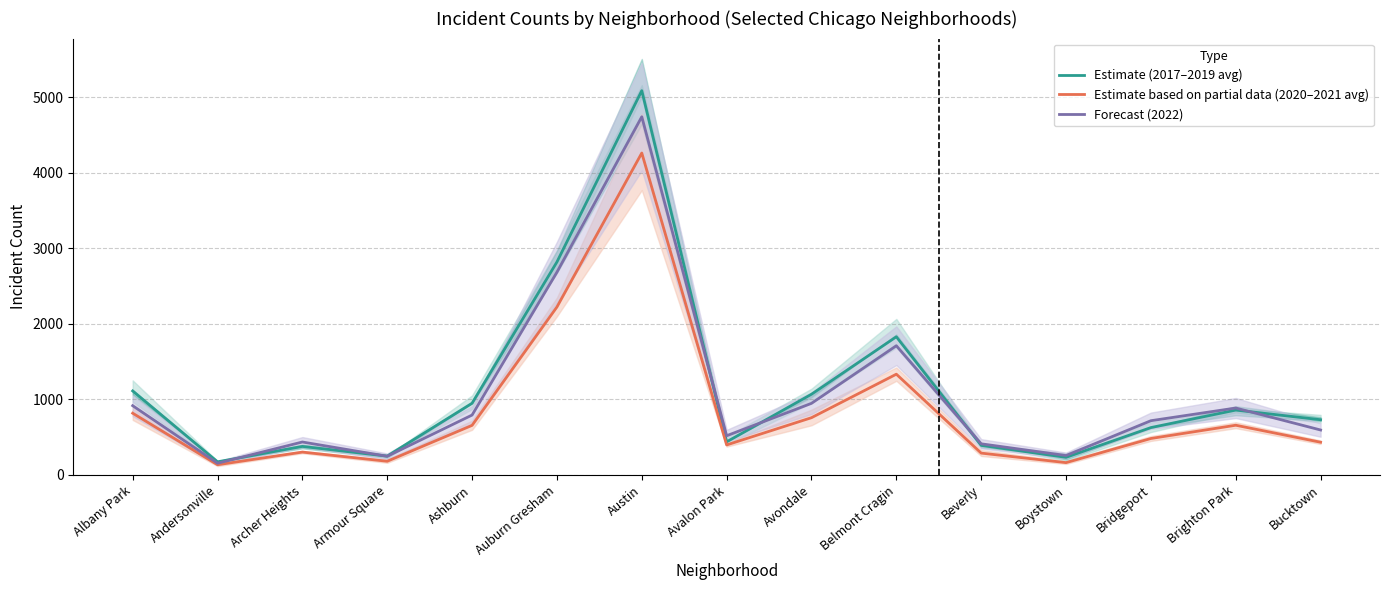

What is the total value across all series at Avondale?

2774.7